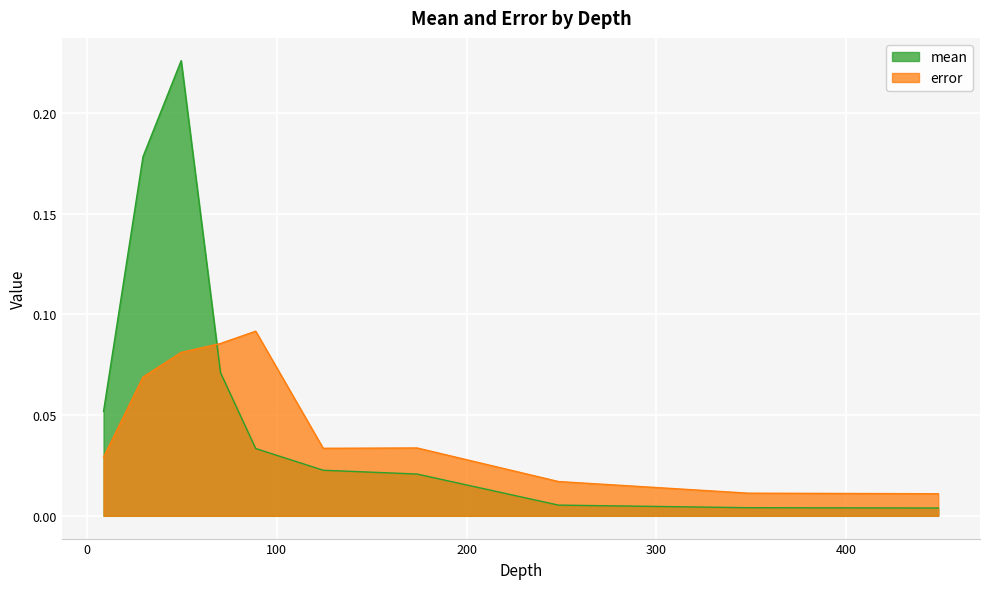

What position from the right is 49.601374203765836?

8